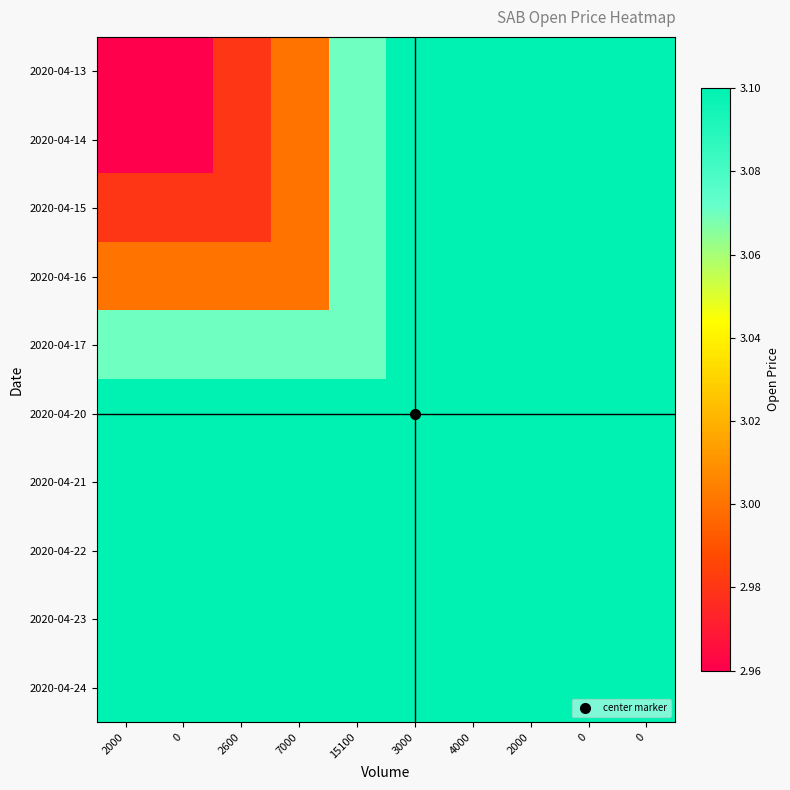

Reading left to right, extract all data points from this chart.

2020-04-13: 2000=3.0	0=3.0	2600=3.0	7000=3.0	15100=3.1	3000=3.1	4000=3.1	2000=3.1	0=3.1	0=3.1
2020-04-14: 2000=3.0	0=3.0	2600=3.0	7000=3.0	15100=3.1	3000=3.1	4000=3.1	2000=3.1	0=3.1	0=3.1
2020-04-15: 2000=3.0	0=3.0	2600=3.0	7000=3.0	15100=3.1	3000=3.1	4000=3.1	2000=3.1	0=3.1	0=3.1
2020-04-16: 2000=3.0	0=3.0	2600=3.0	7000=3.0	15100=3.1	3000=3.1	4000=3.1	2000=3.1	0=3.1	0=3.1
2020-04-17: 2000=3.1	0=3.1	2600=3.1	7000=3.1	15100=3.1	3000=3.1	4000=3.1	2000=3.1	0=3.1	0=3.1
2020-04-20: 2000=3.1	0=3.1	2600=3.1	7000=3.1	15100=3.1	3000=3.1	4000=3.1	2000=3.1	0=3.1	0=3.1
2020-04-21: 2000=3.1	0=3.1	2600=3.1	7000=3.1	15100=3.1	3000=3.1	4000=3.1	2000=3.1	0=3.1	0=3.1
2020-04-22: 2000=3.1	0=3.1	2600=3.1	7000=3.1	15100=3.1	3000=3.1	4000=3.1	2000=3.1	0=3.1	0=3.1
2020-04-23: 2000=3.1	0=3.1	2600=3.1	7000=3.1	15100=3.1	3000=3.1	4000=3.1	2000=3.1	0=3.1	0=3.1
2020-04-24: 2000=3.1	0=3.1	2600=3.1	7000=3.1	15100=3.1	3000=3.1	4000=3.1	2000=3.1	0=3.1	0=3.1